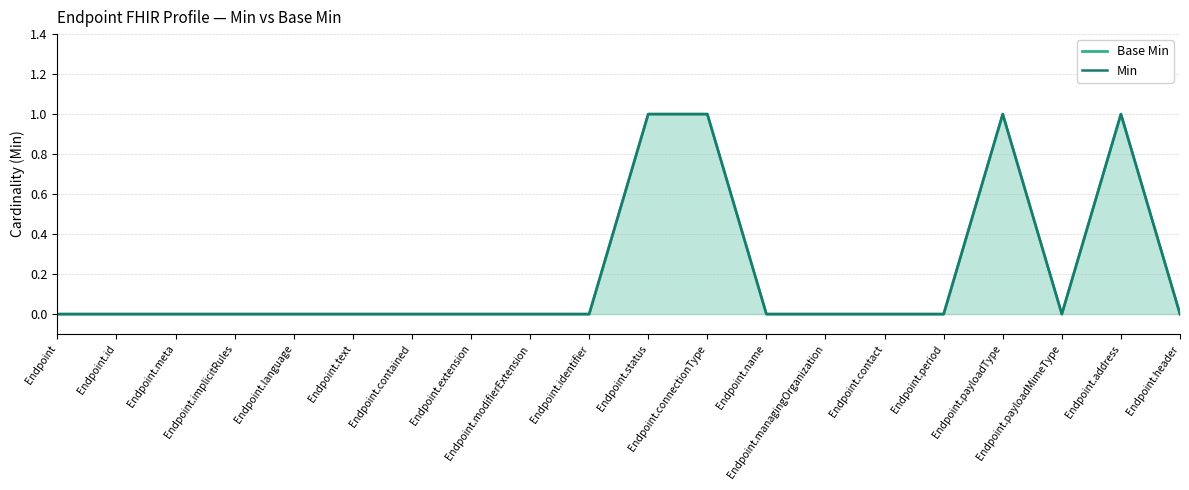

Is it true that Min equals 0 at Endpoint.managingOrganization?

True